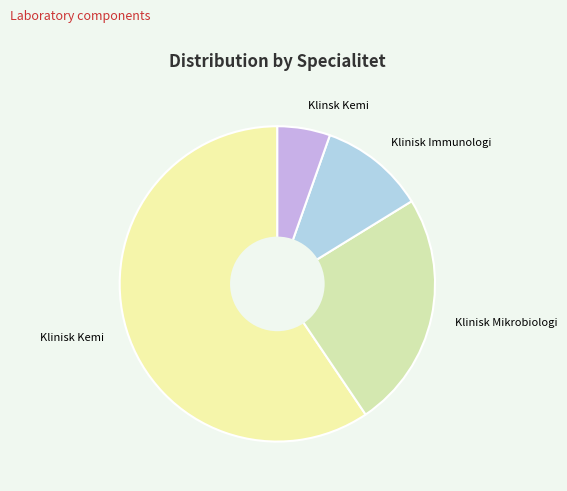

Is there any slice that represents more than half of the pie?

Yes